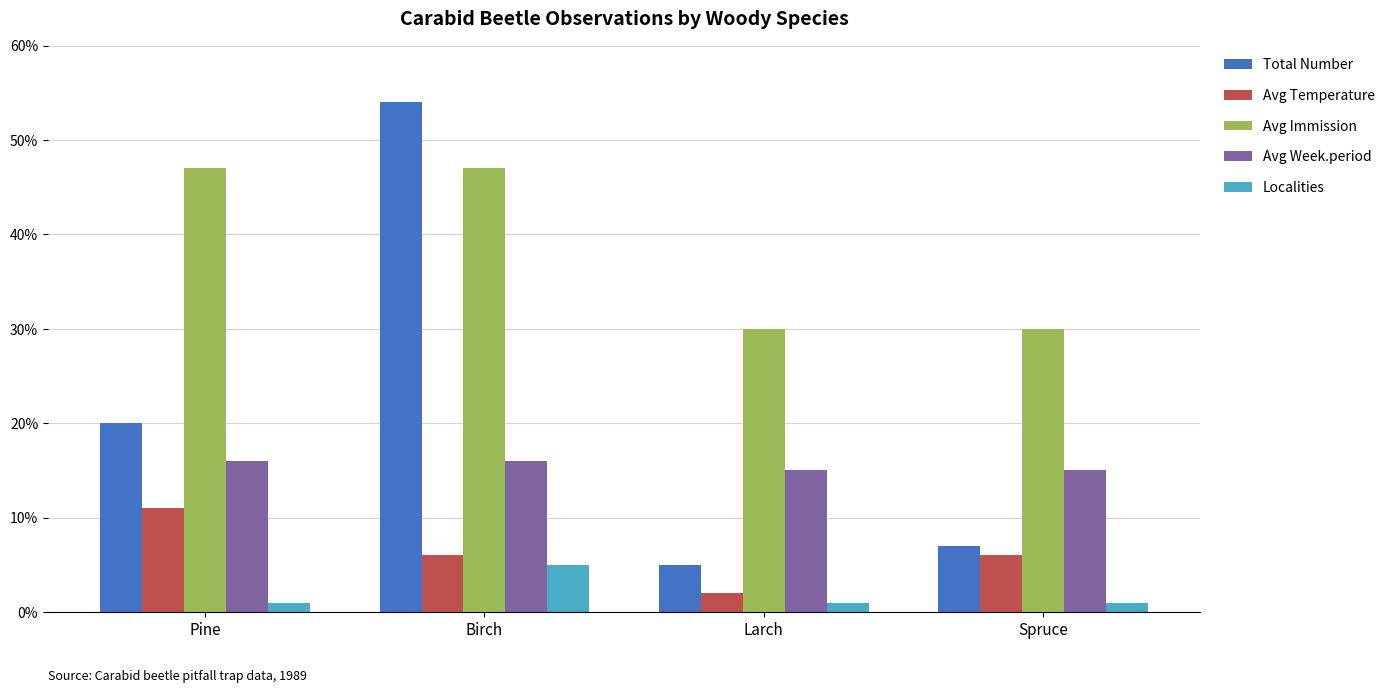

What is the difference between the second highest and minimum values in the Total Number series?

15